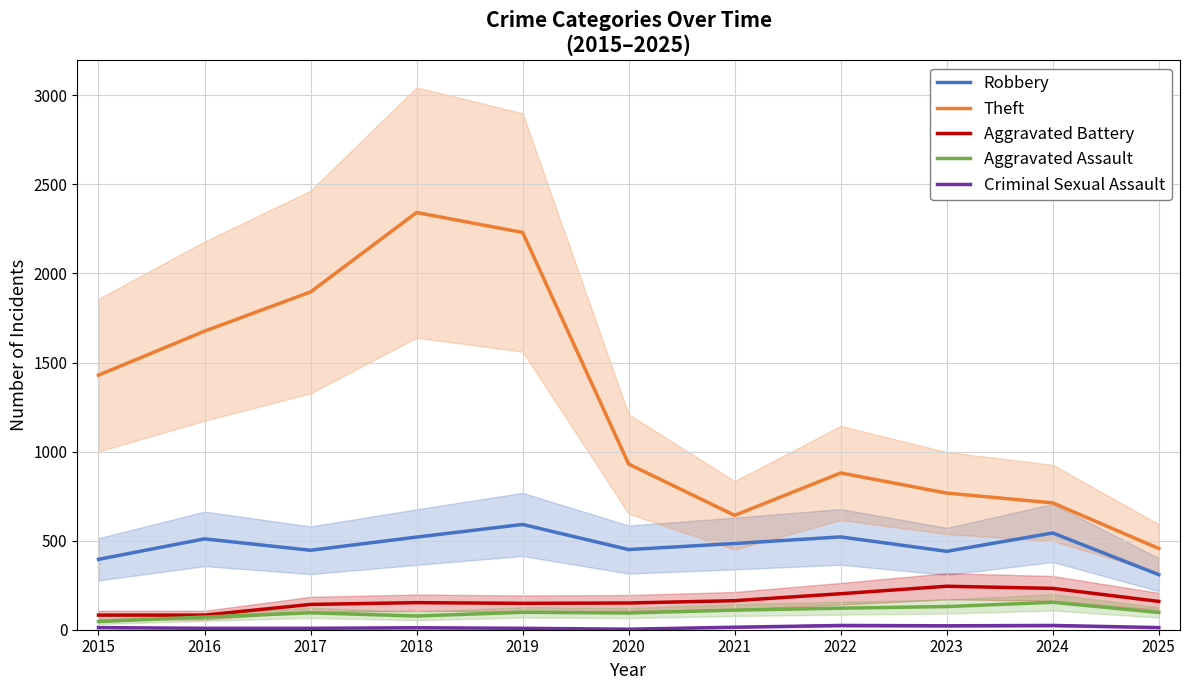

Where is the first local minimum for Aggravated Battery?

2019